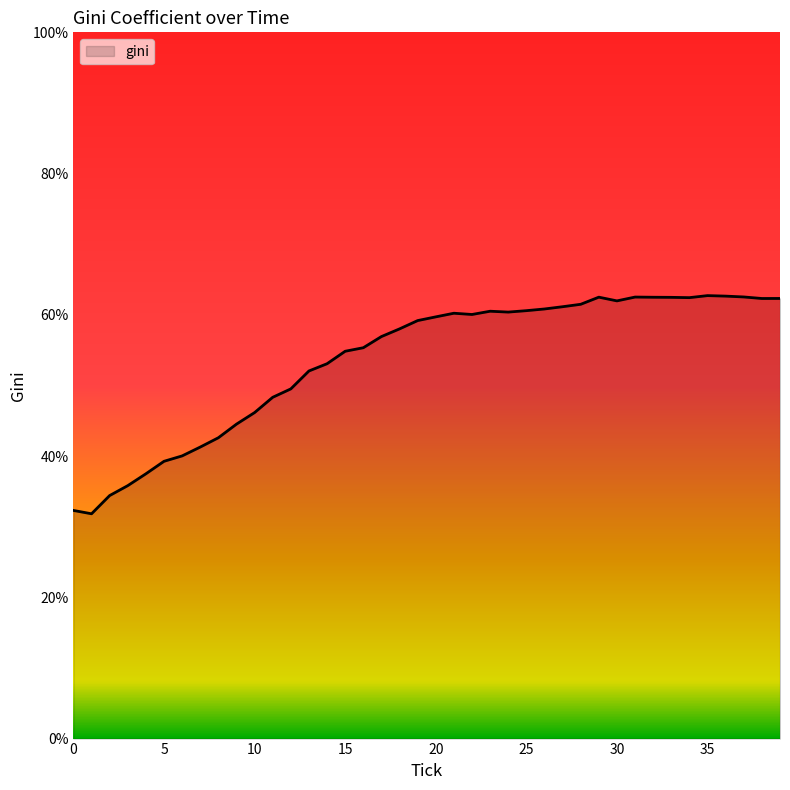

What is the minimum value shown in the chart?

31.8